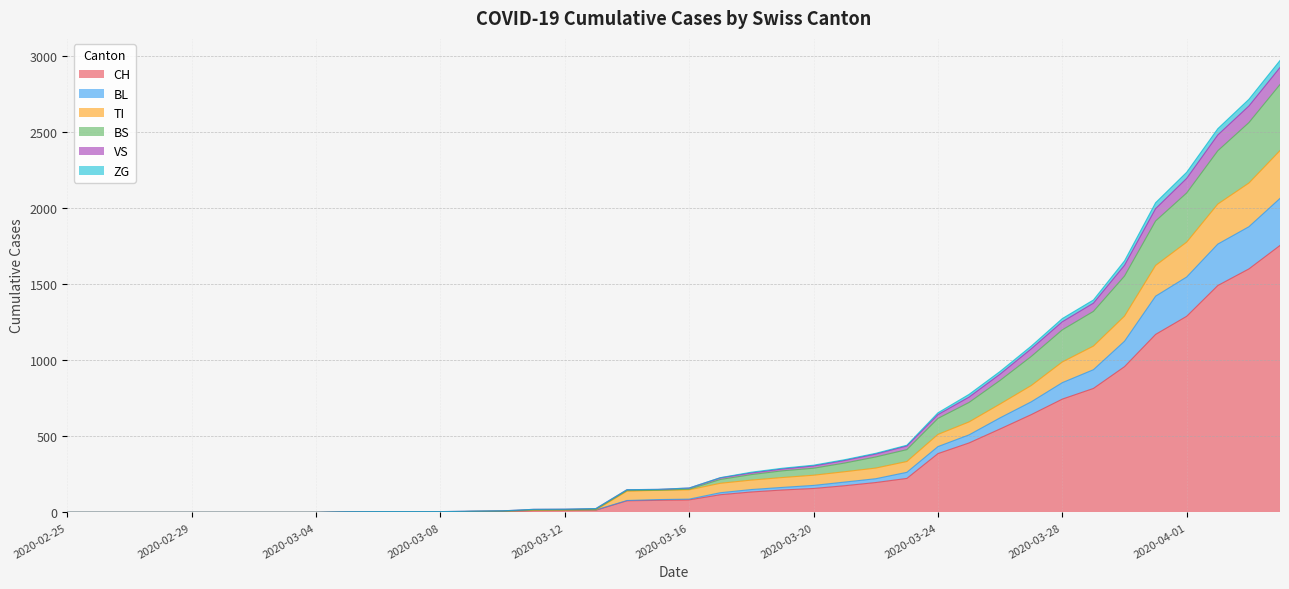

What is the sum of the CH values at 2020-03-27 and 2020-03-18?

776